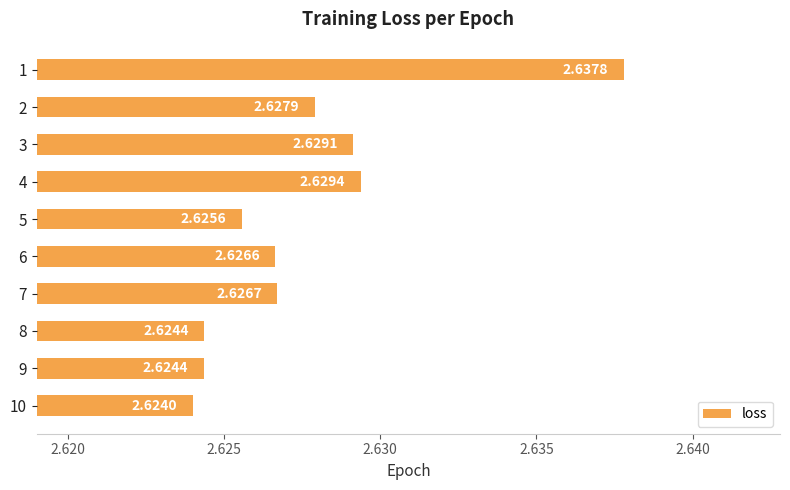

Which has a higher value, 8 or 4?

4